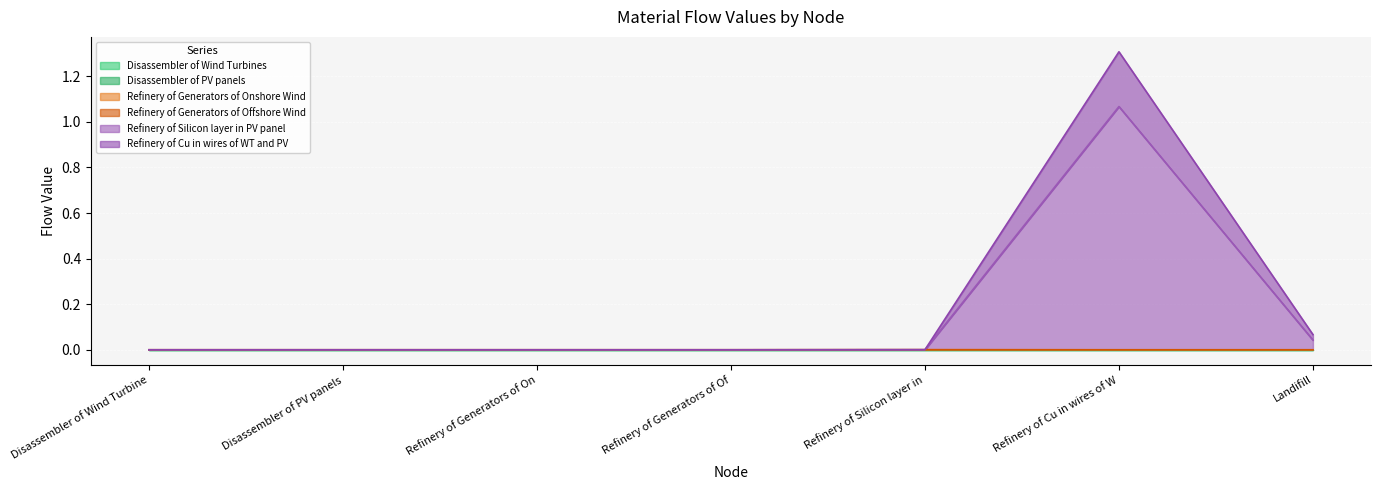

Which series has the widest spread of values?

Refinery of Cu in wires of WT and PV